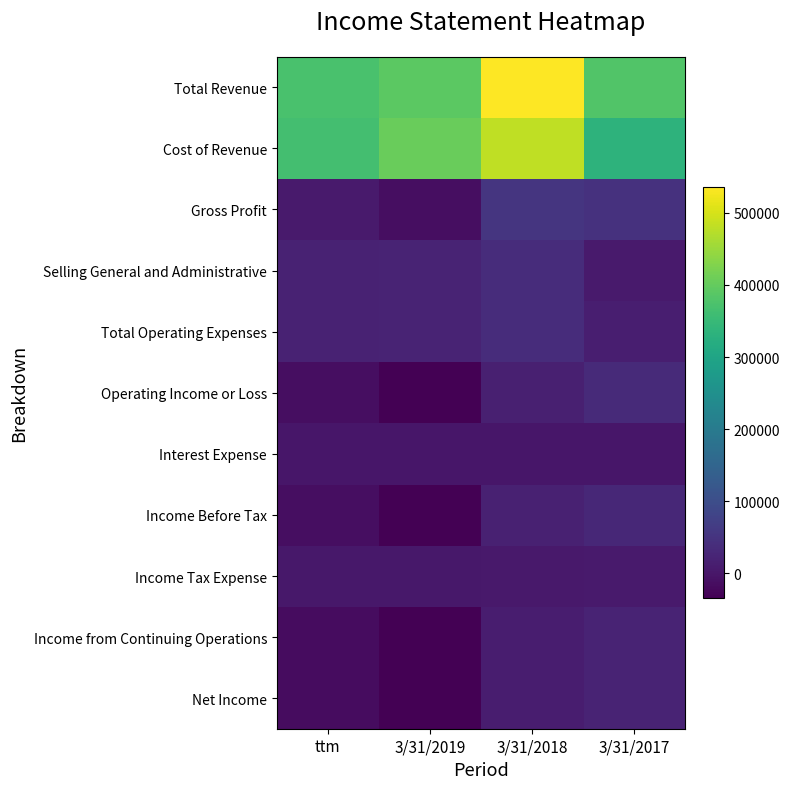

How many series are shown in this chart?

11